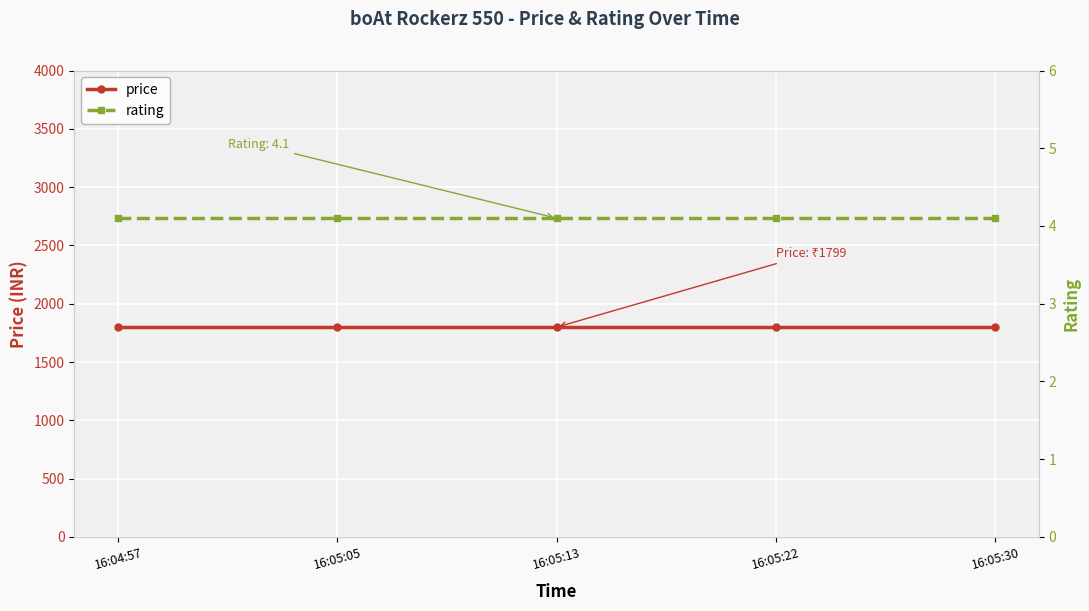

The value of price at 16:05:13 is 610.7. True or false?

False